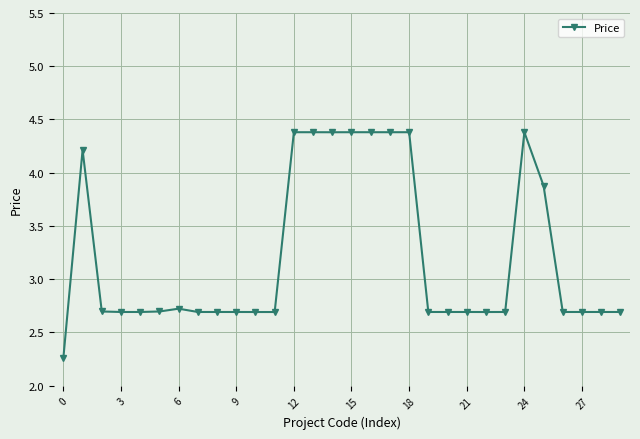

What is the value of the 22nd point from the left?

2.7